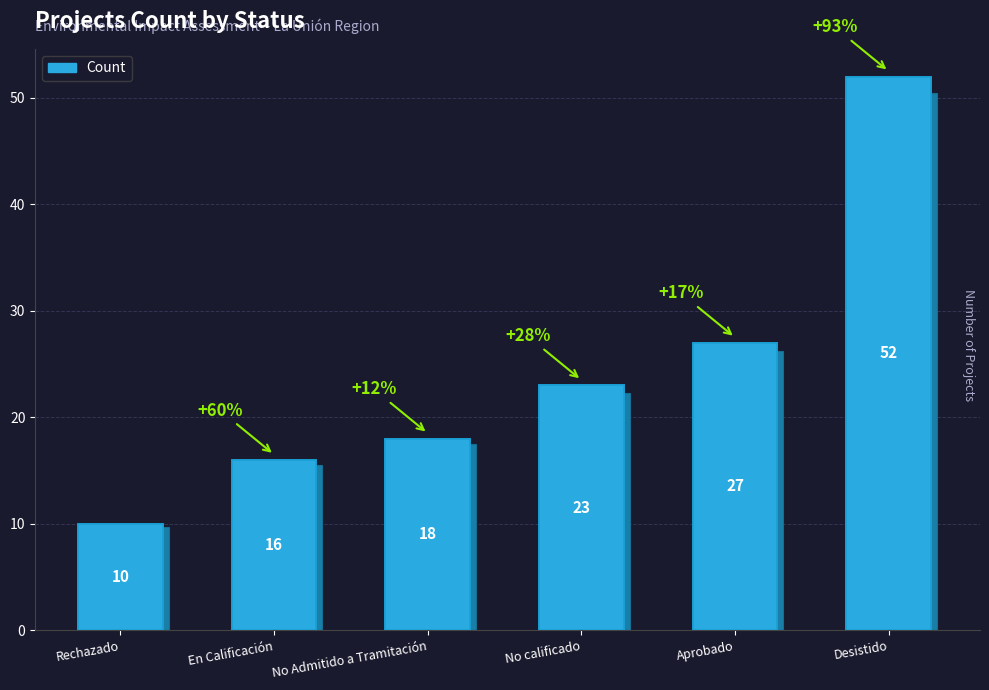

What is the change in value from Rechazado to No Admitido a Tramitación?

+8